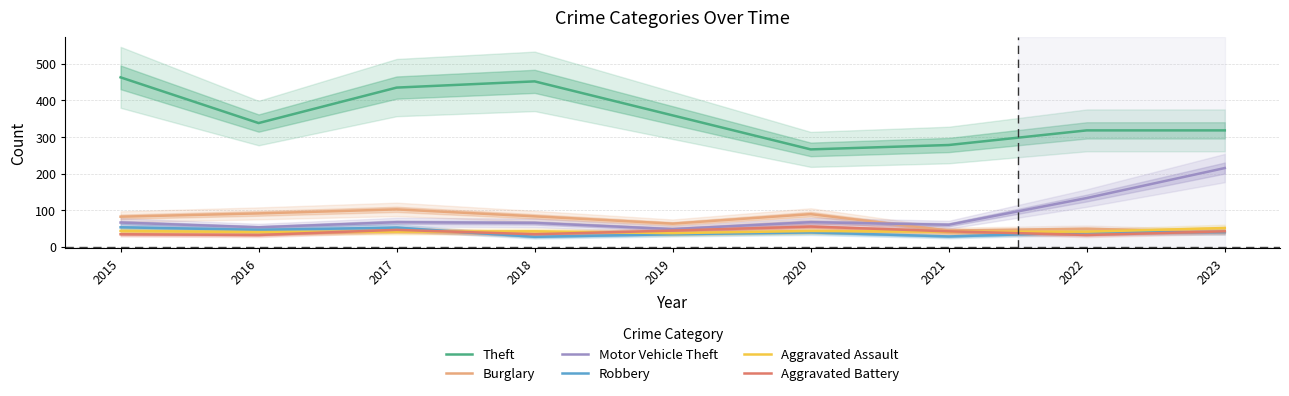

Does the chart display data point markers on the line(s)?

No